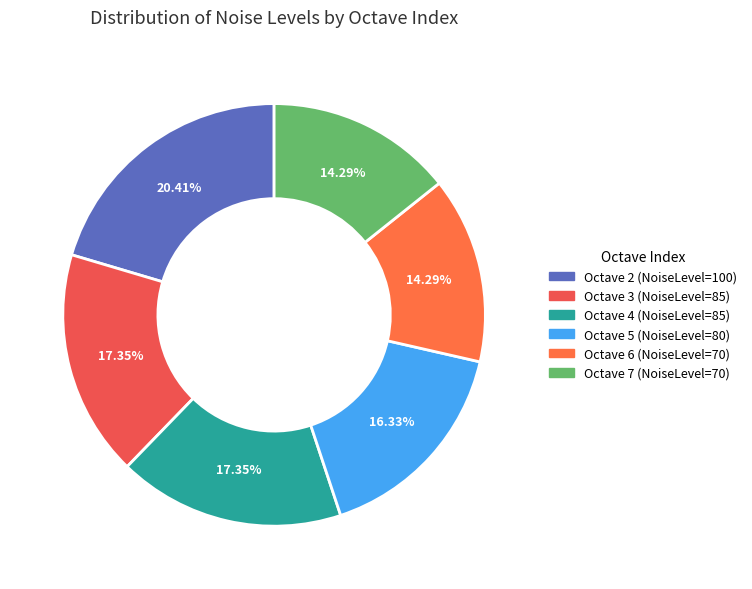

Rank the categories by value from highest to lowest.

2, 3, 4, 5, 6, 7